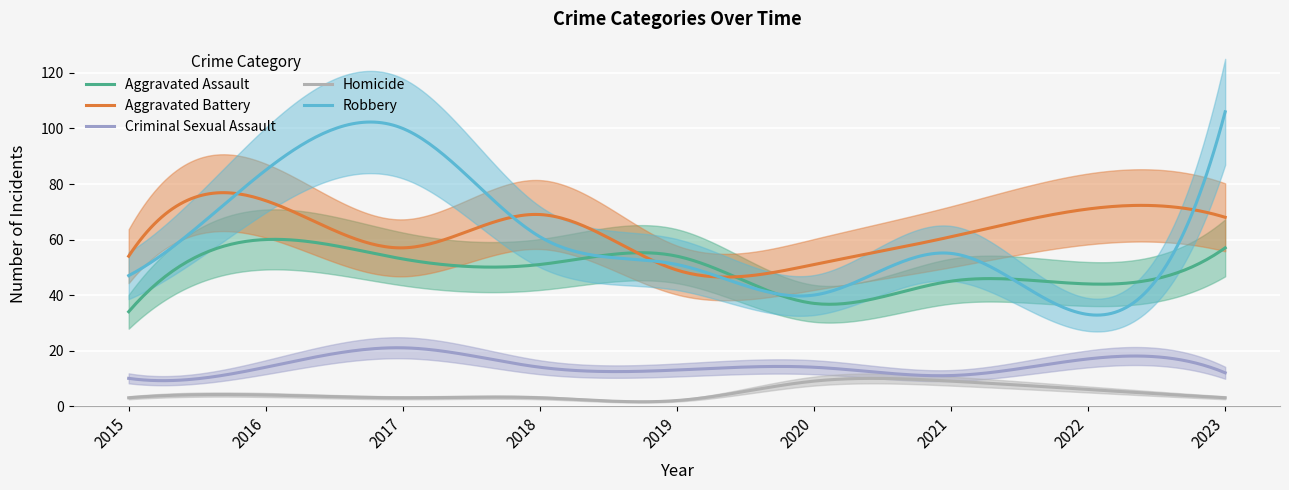

True or false: Aggravated Assault has more than 0 interior local peaks.

True